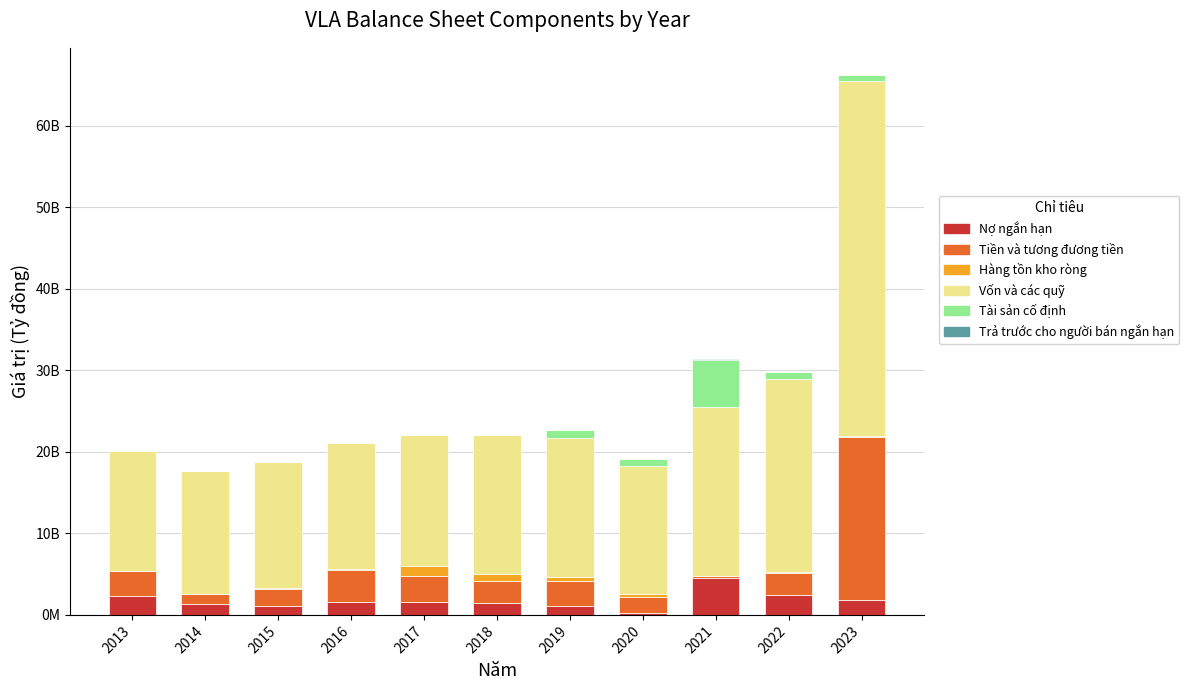

The Trả trước cho người bán ngắn hạn series shows 3711220 at 2020. True or false?

True